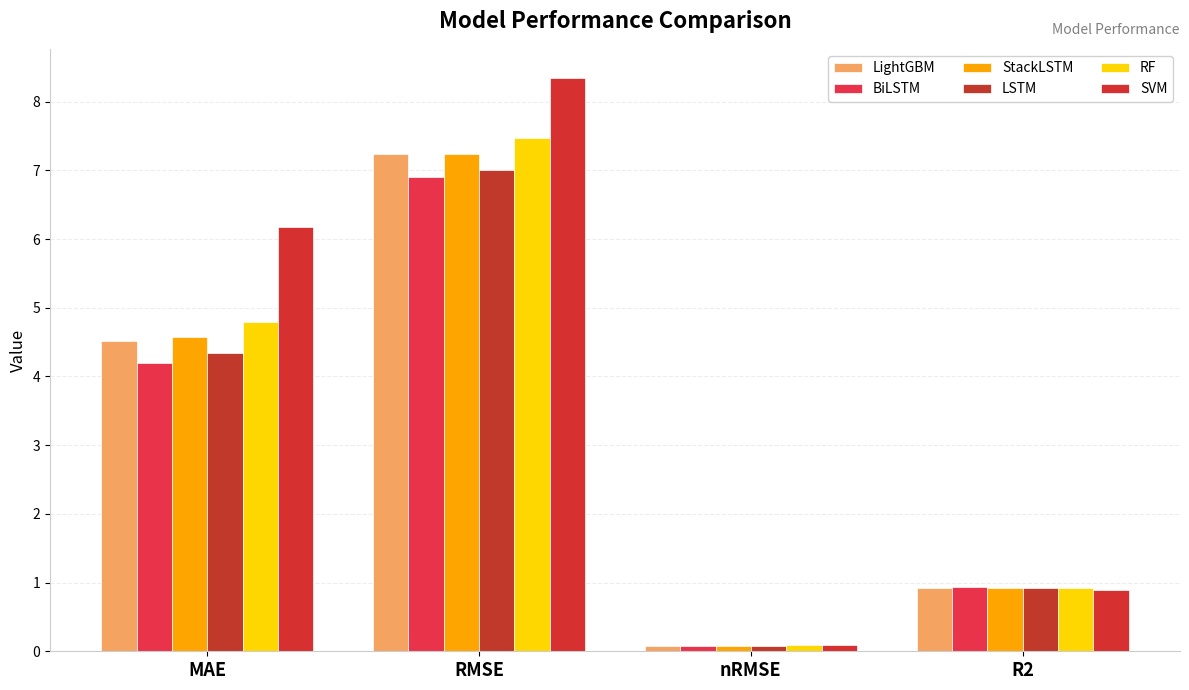

How many values in the RF series are below 4?

2